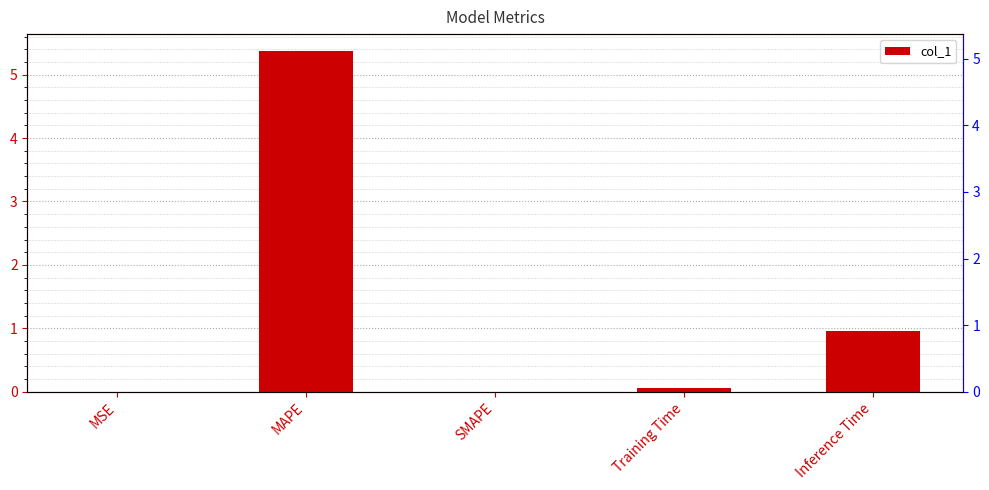

What is the average value?

1.3